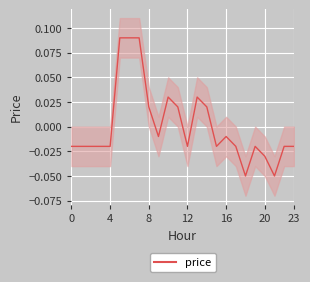

At which category does the data reach its first local valley?

9